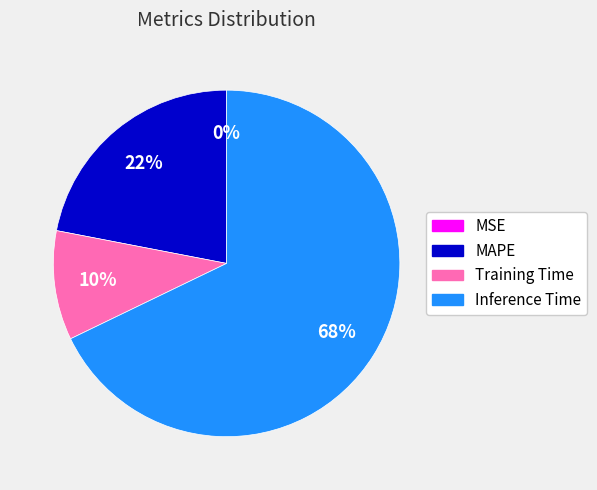

To the nearest percent, what percentage of the pie is Inference Time?

68%